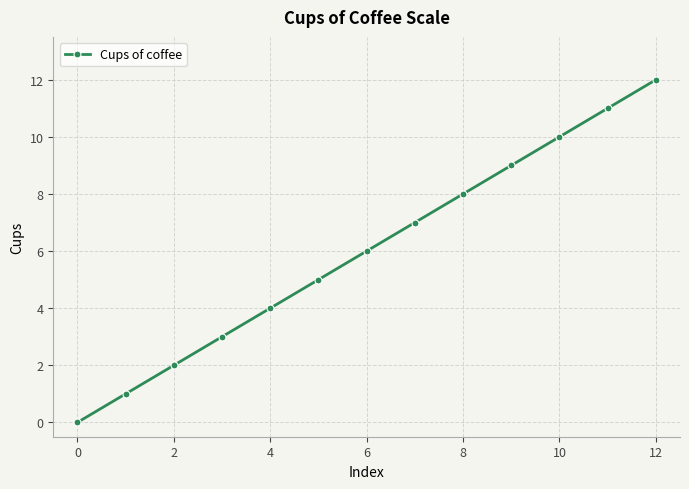

What is the difference between the maximum and minimum values?

12